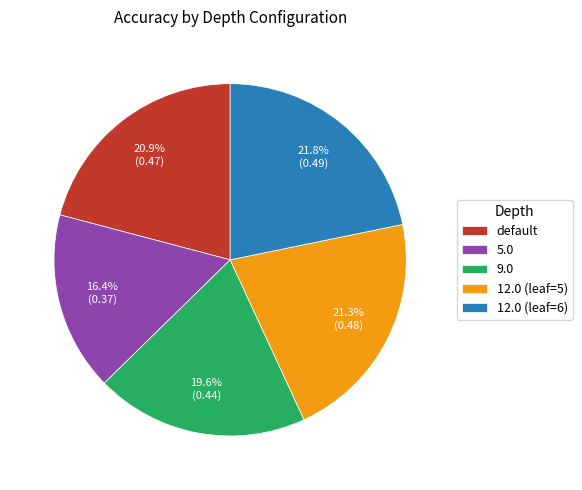

What percentage is the default slice, to the nearest percent?

21%